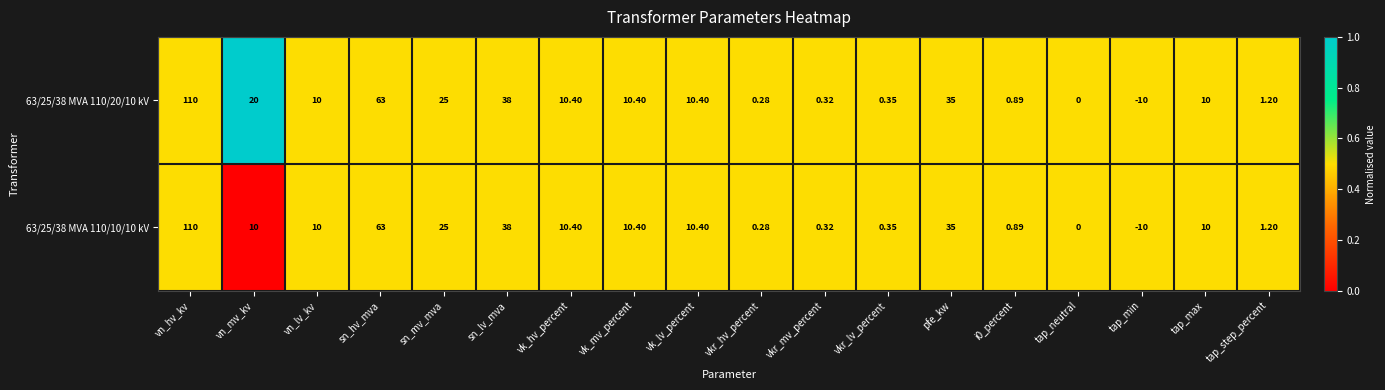

At which category does the chart reach its peak across all series?

vn_hv_kv